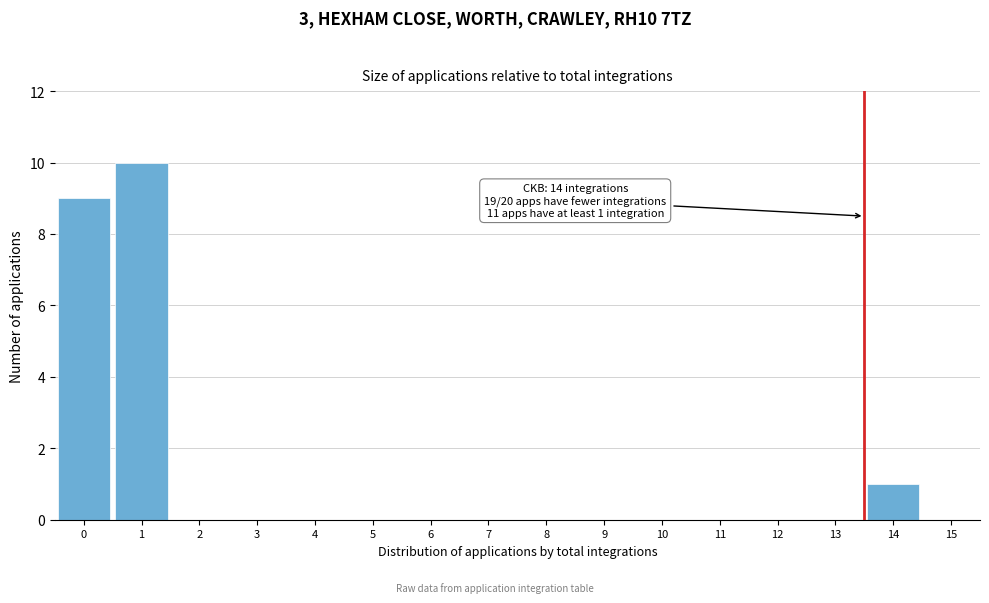

Reading left to right, transcribe all the data shown in this chart.

0=9	1=10	2=0	3=0	4=0	5=0	6=0	7=0	8=0	9=0	10=0	11=0	12=0	13=0	14=1	15=0